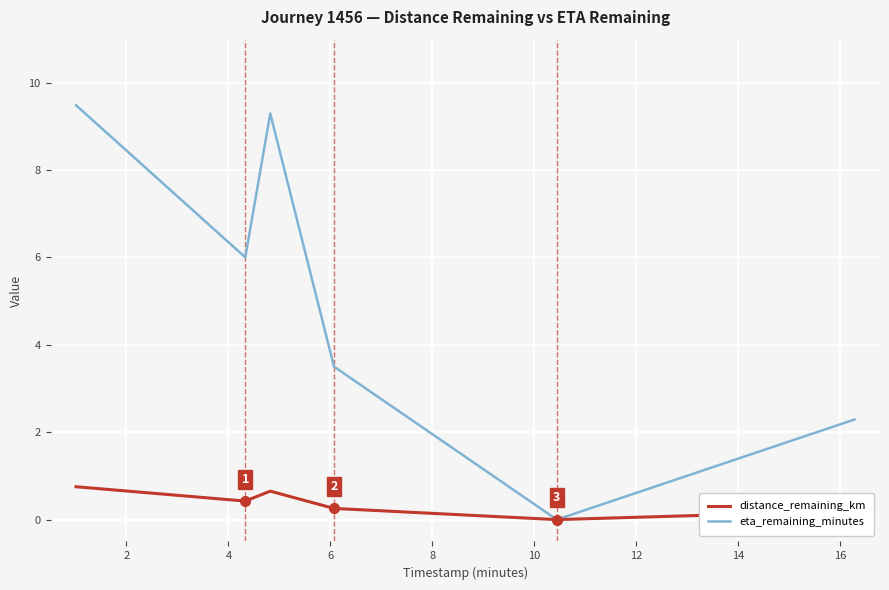

Does the chart display data point markers on the line(s)?

No